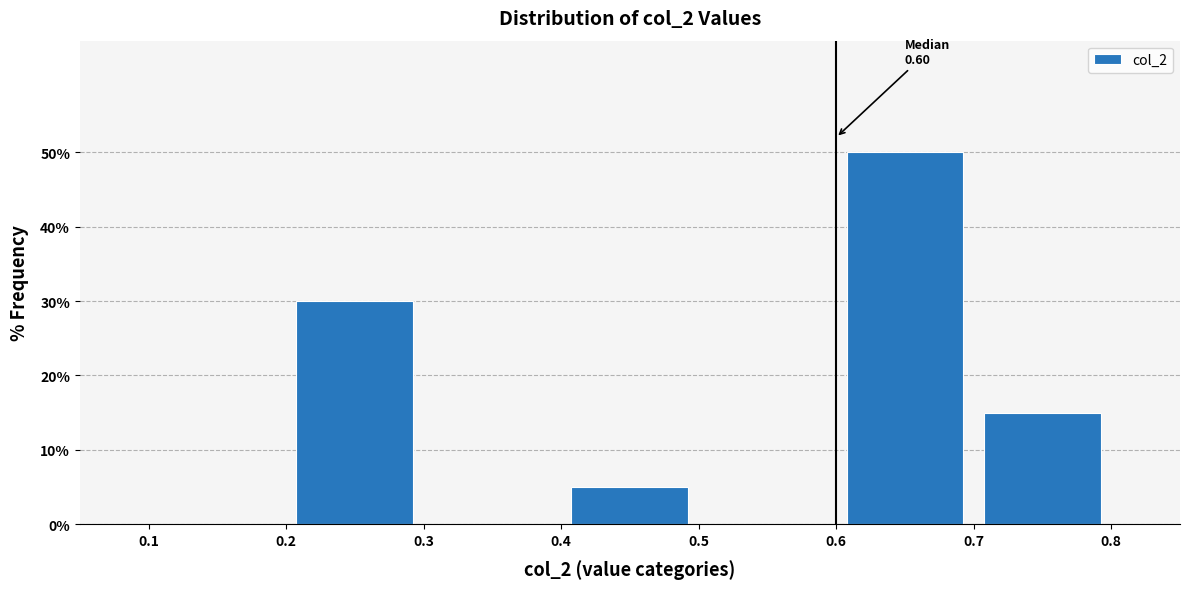

Which range on the x-axis has the tallest bar?

0.6 to 0.7